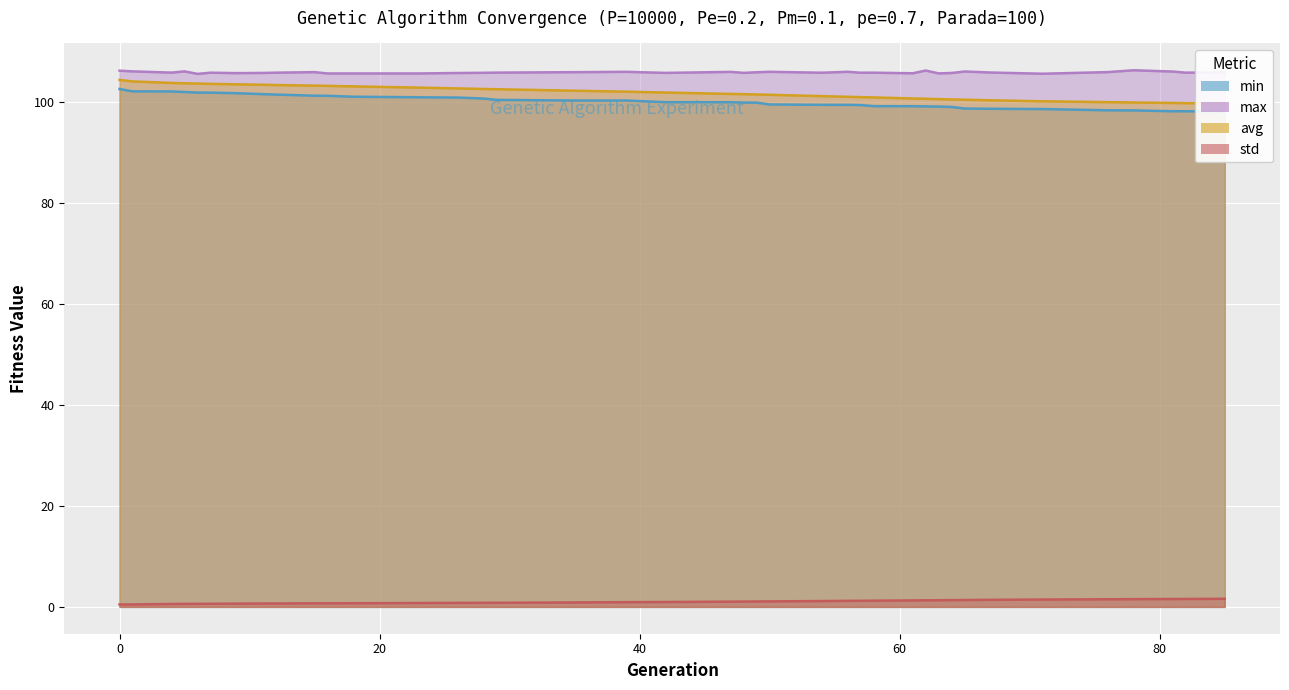

What is the sum of the avg values at 1 and 7?

207.6